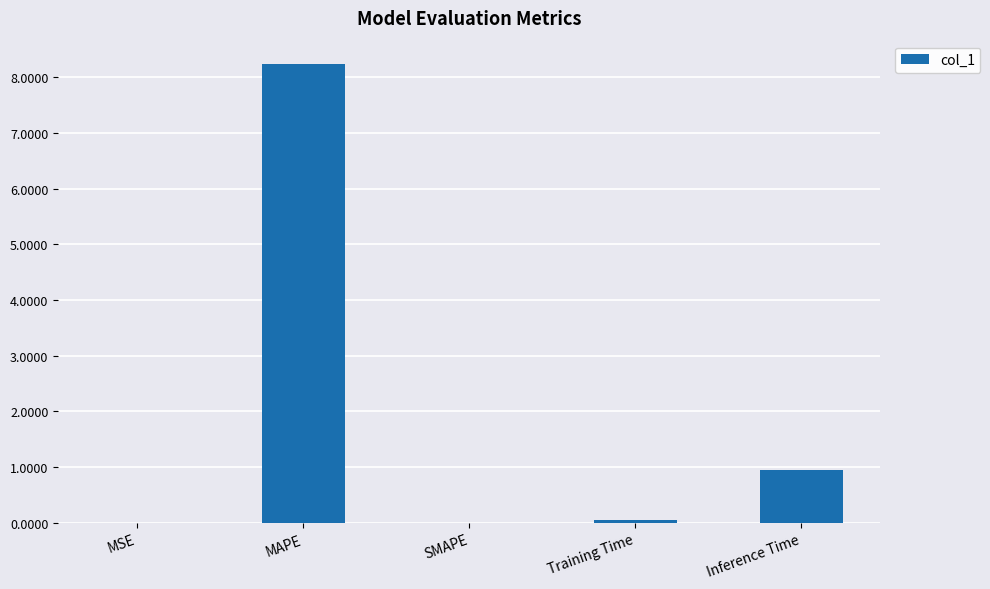

At which label is the value closest to 4?

Inference Time